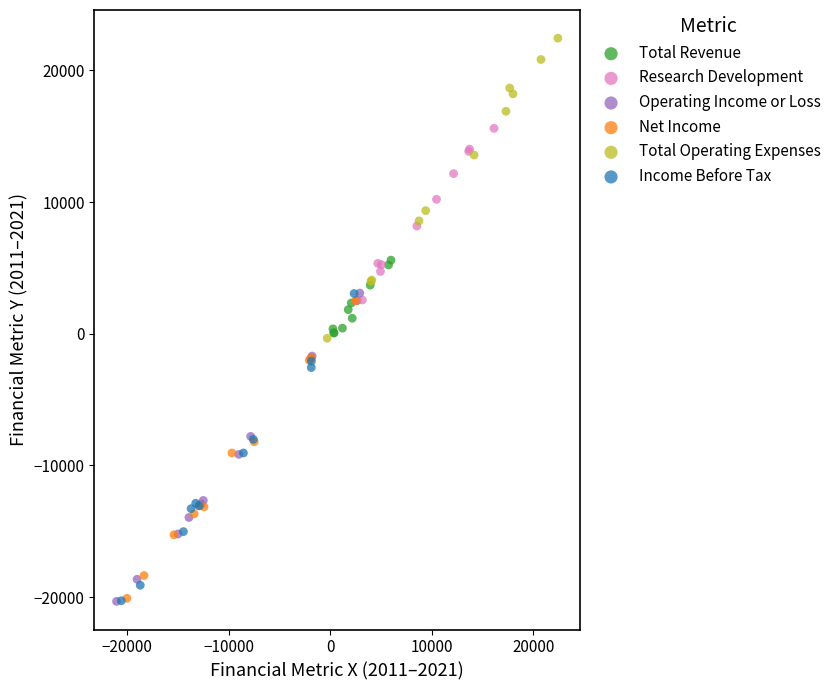

Which series contains the highest Y value?

Total Operating Expenses